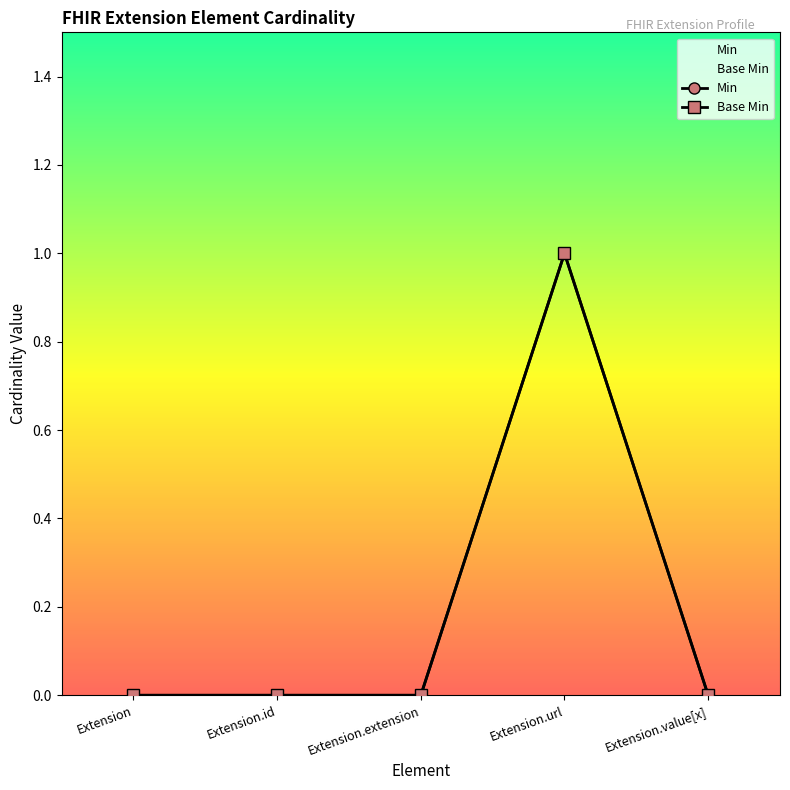

How many data points does each series have?

5